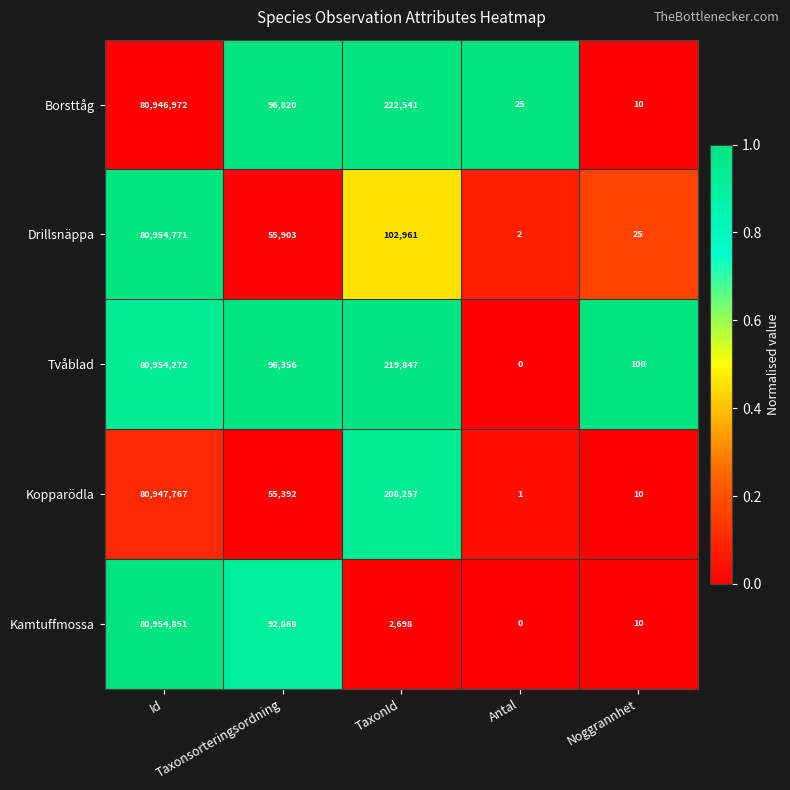

What is the difference between the maximum and minimum values in the Drillsnäppa series?

80954769